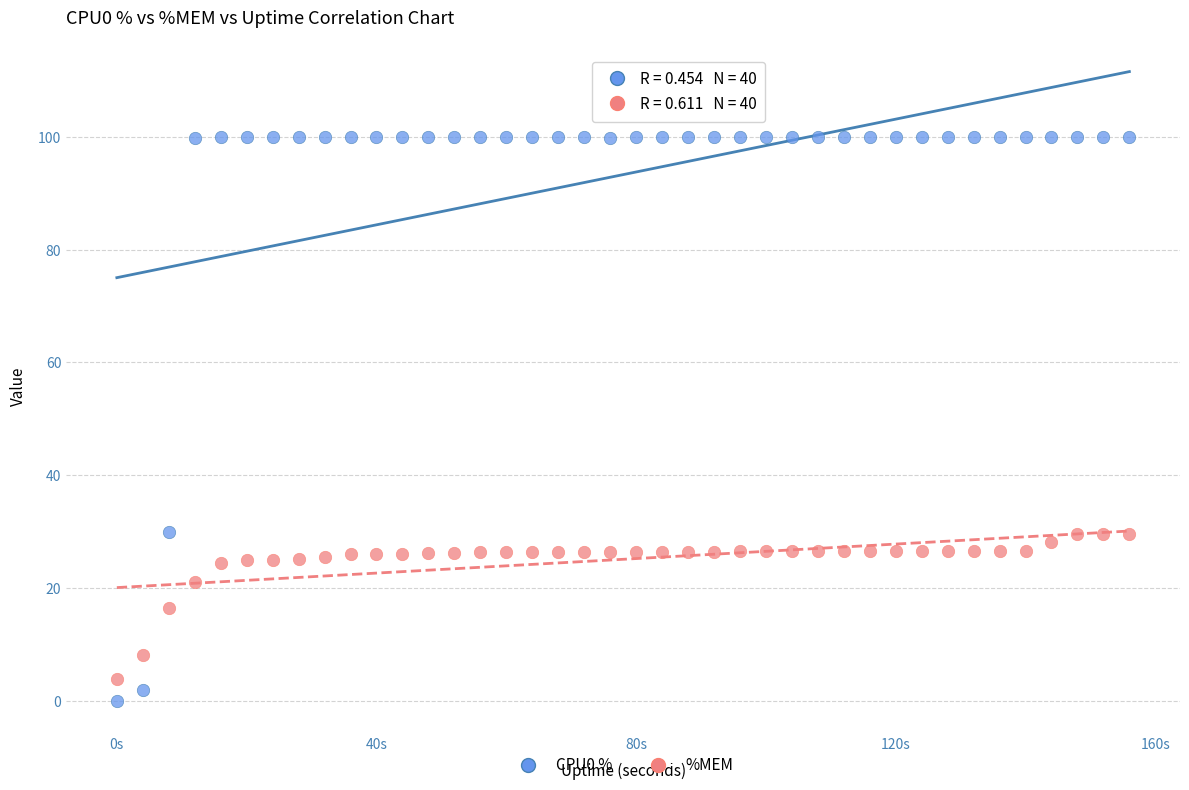

Across all data points, what is the range of X values (max minus min)?

156.0